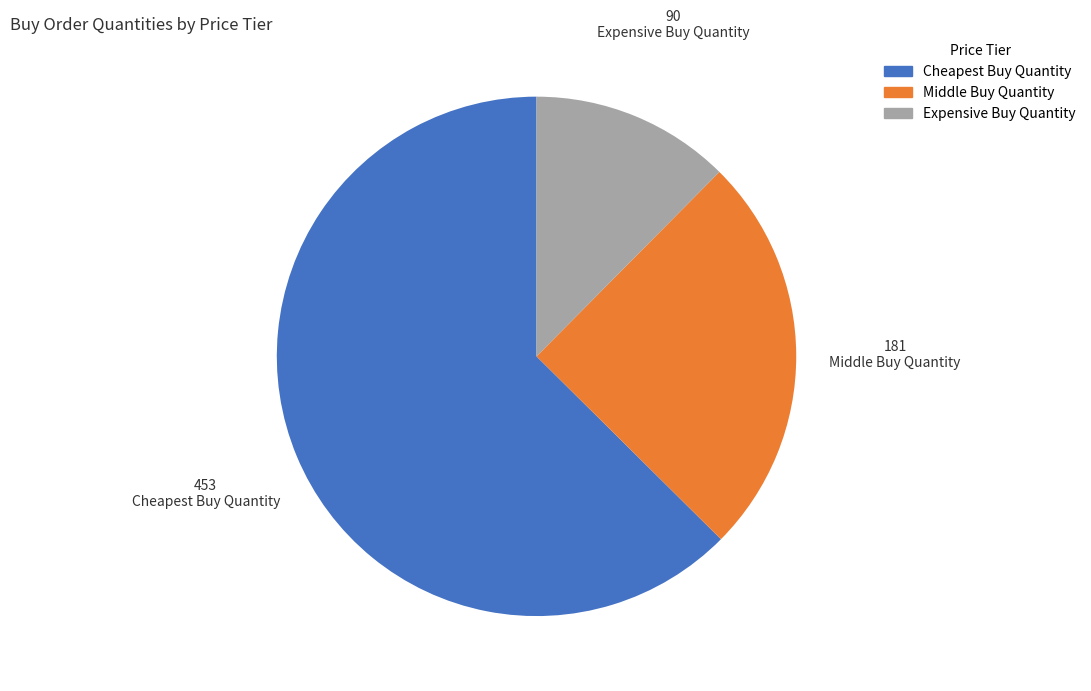

Count the number of slices in the pie.

3